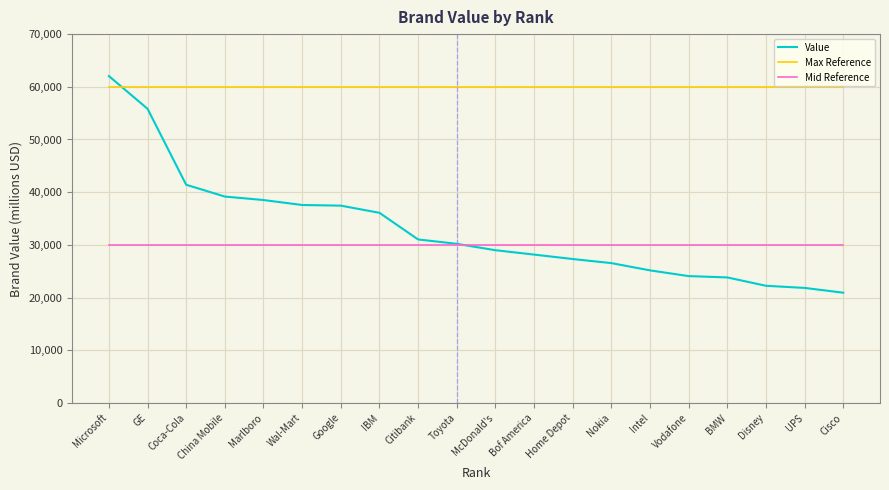

How many times do Value and Mid Reference cross each other?

1